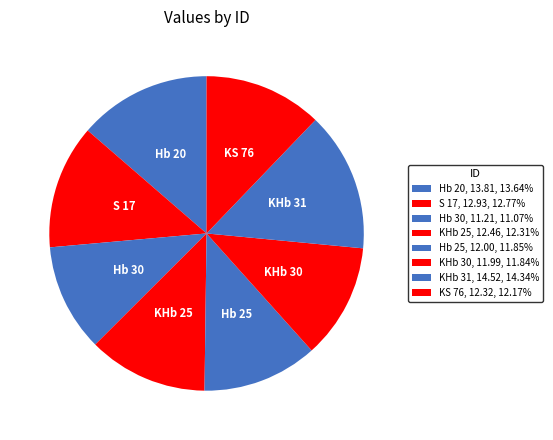

How many segments does this pie chart have?

8